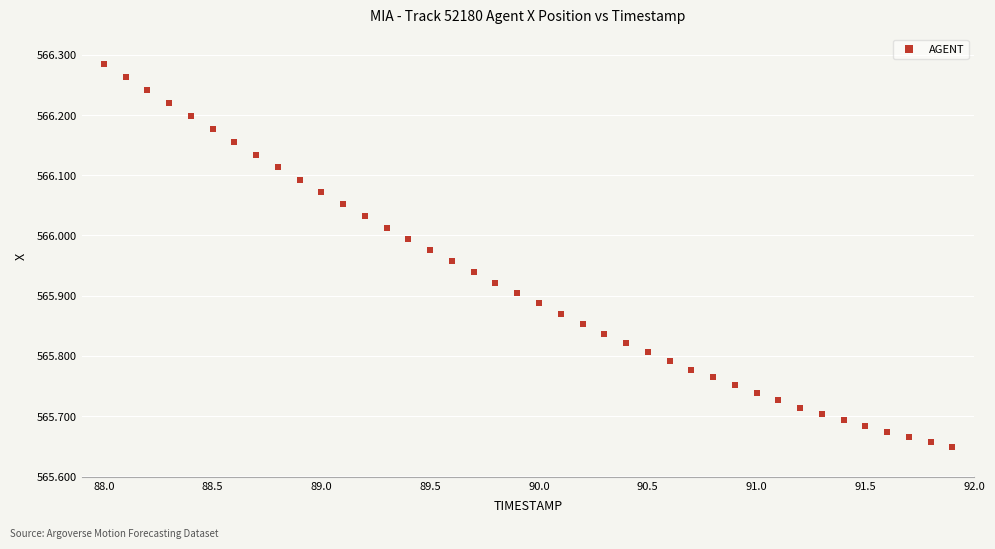

What is the range of Y values (max minus min)?

0.6